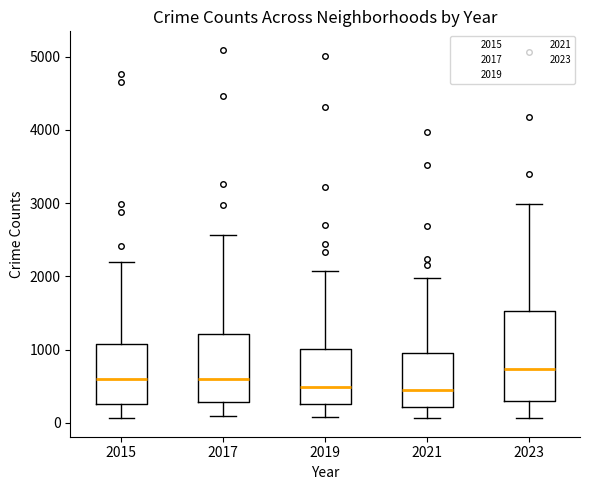

Which box is the tallest, from its lower edge to its upper edge?

2023